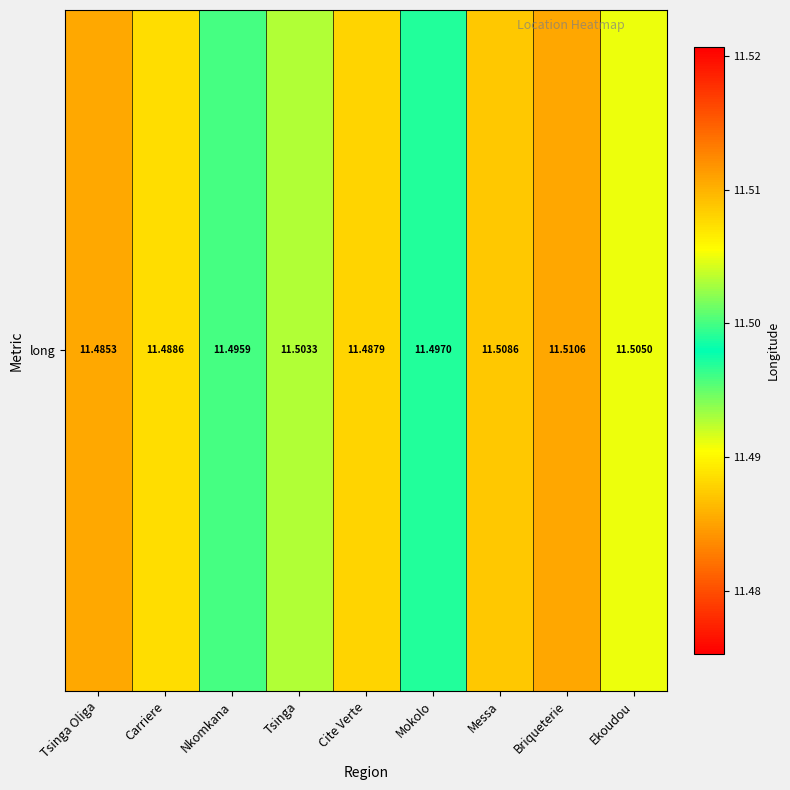

Count the number of data series in this chart.

1